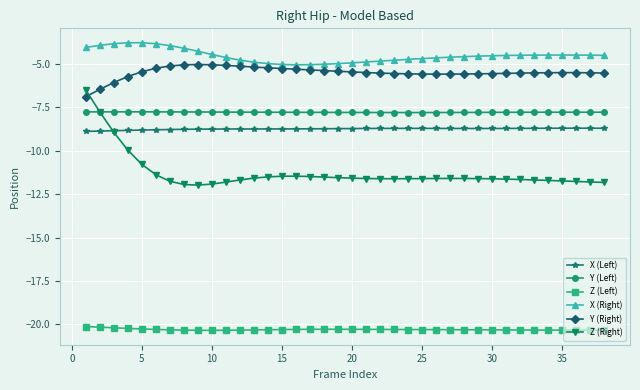

True or false: Y (Left) has more than 0 interior local peaks.

True